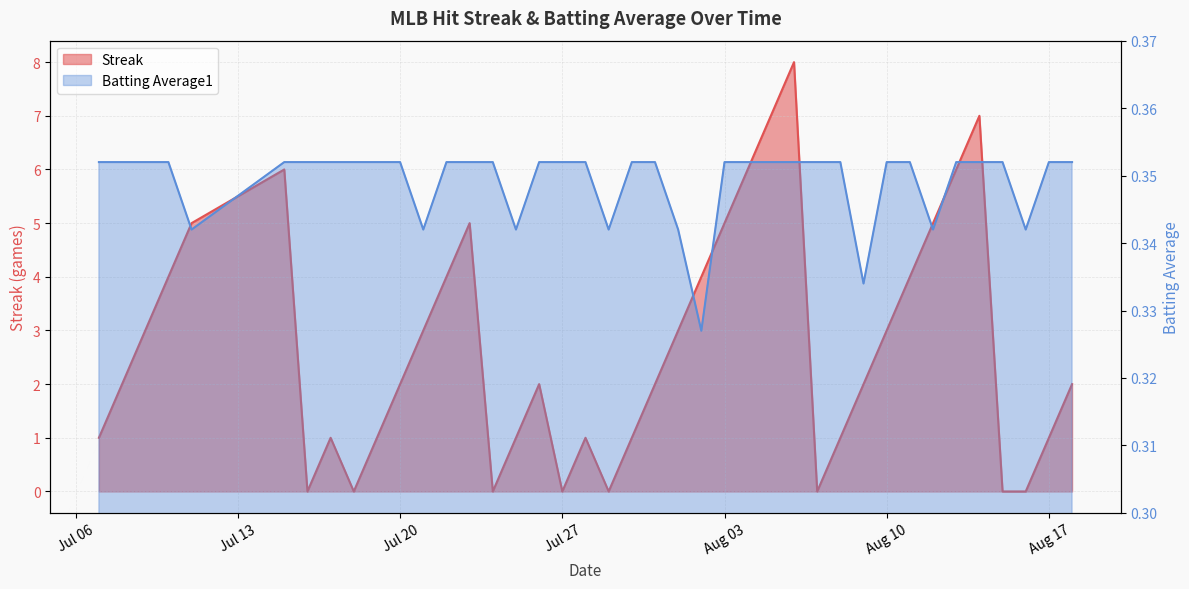

At Jul 20, list the series in order from smallest to largest.

Batting Average1, Streak